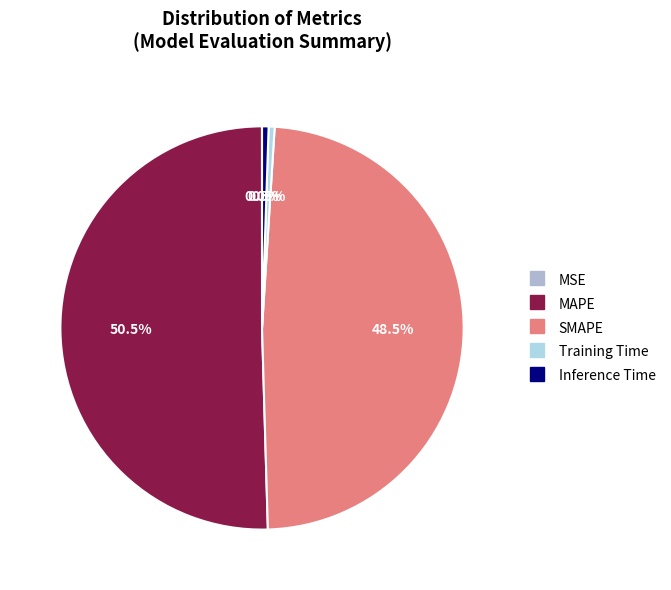

What percentage is NOT represented by SMAPE?

51.5%